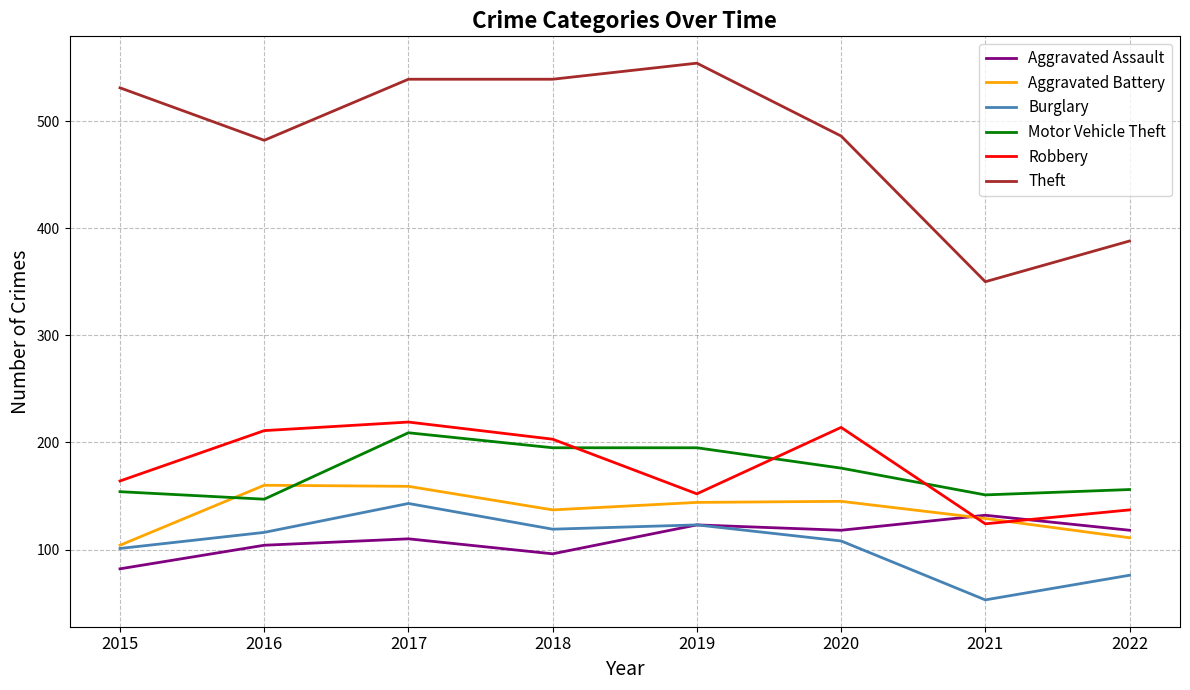

At how many categories does at least one series exceed 79?

8